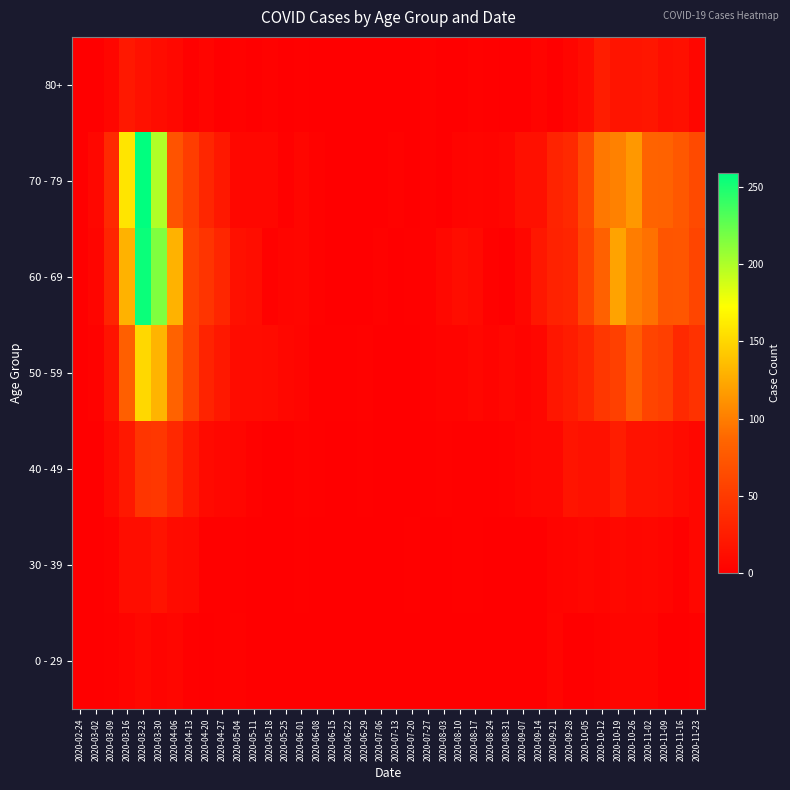

Reading left to right, list all the values displayed in this chart.

0 - 29: 2020-02-24=0	2020-03-02=0	2020-03-09=2	2020-03-16=4	2020-03-23=8	2020-03-30=4	2020-04-06=6	2020-04-13=2	2020-04-20=1	2020-04-27=2	2020-05-04=3	2020-05-11=1	2020-05-18=0	2020-05-25=0	2020-06-01=0	2020-06-08=0	2020-06-15=0	2020-06-22=1	2020-06-29=0	2020-07-06=0	2020-07-13=0	2020-07-20=1	2020-07-27=0	2020-08-03=1	2020-08-10=1	2020-08-17=0	2020-08-24=0	2020-08-31=0	2020-09-07=0	2020-09-14=1	2020-09-21=5	2020-09-28=0	2020-10-05=1	2020-10-12=3	2020-10-19=5	2020-10-26=5	2020-11-02=5	2020-11-09=1	2020-11-16=0	2020-11-23=2
30 - 39: 2020-02-24=0	2020-03-02=1	2020-03-09=3	2020-03-16=12	2020-03-23=12	2020-03-30=17	2020-04-06=10	2020-04-13=9	2020-04-20=2	2020-04-27=2	2020-05-04=2	2020-05-11=0	2020-05-18=1	2020-05-25=0	2020-06-01=2	2020-06-08=0	2020-06-15=0	2020-06-22=0	2020-06-29=0	2020-07-06=1	2020-07-13=0	2020-07-20=2	2020-07-27=0	2020-08-03=0	2020-08-10=2	2020-08-17=2	2020-08-24=0	2020-08-31=0	2020-09-07=1	2020-09-14=1	2020-09-21=4	2020-09-28=5	2020-10-05=7	2020-10-12=5	2020-10-19=8	2020-10-26=6	2020-11-02=7	2020-11-09=5	2020-11-16=2	2020-11-23=7
40 - 49: 2020-02-24=1	2020-03-02=1	2020-03-09=9	2020-03-16=21	2020-03-23=46	2020-03-30=47	2020-04-06=34	2020-04-13=20	2020-04-20=9	2020-04-27=7	2020-05-04=6	2020-05-11=3	2020-05-18=0	2020-05-25=1	2020-06-01=3	2020-06-08=2	2020-06-15=1	2020-06-22=1	2020-06-29=2	2020-07-06=1	2020-07-13=0	2020-07-20=1	2020-07-27=2	2020-08-03=3	2020-08-10=2	2020-08-17=2	2020-08-24=2	2020-08-31=3	2020-09-07=5	2020-09-14=7	2020-09-21=7	2020-09-28=18	2020-10-05=15	2020-10-12=15	2020-10-19=25	2020-10-26=16	2020-11-02=16	2020-11-09=14	2020-11-16=10	2020-11-23=7
50 - 59: 2020-02-24=1	2020-03-02=3	2020-03-09=17	2020-03-16=81	2020-03-23=151	2020-03-30=131	2020-04-06=83	2020-04-13=55	2020-04-20=30	2020-04-27=21	2020-05-04=11	2020-05-11=11	2020-05-18=10	2020-05-25=7	2020-06-01=5	2020-06-08=2	2020-06-15=2	2020-06-22=2	2020-06-29=3	2020-07-06=1	2020-07-13=0	2020-07-20=1	2020-07-27=3	2020-08-03=4	2020-08-10=4	2020-08-17=7	2020-08-24=4	2020-08-31=7	2020-09-07=4	2020-09-14=7	2020-09-21=19	2020-09-28=24	2020-10-05=33	2020-10-12=47	2020-10-19=55	2020-10-26=79	2020-11-02=58	2020-11-09=54	2020-11-16=35	2020-11-23=43
60 - 69: 2020-02-24=1	2020-03-02=5	2020-03-09=31	2020-03-16=130	2020-03-23=255	2020-03-30=216	2020-04-06=129	2020-04-13=56	2020-04-20=45	2020-04-27=33	2020-05-04=14	2020-05-11=12	2020-05-18=3	2020-05-25=5	2020-06-01=6	2020-06-08=3	2020-06-15=1	2020-06-22=0	2020-06-29=0	2020-07-06=3	2020-07-13=0	2020-07-20=2	2020-07-27=3	2020-08-03=8	2020-08-10=12	2020-08-17=9	2020-08-24=3	2020-08-31=1	2020-09-07=7	2020-09-14=20	2020-09-21=29	2020-09-28=32	2020-10-05=58	2020-10-12=82	2020-10-19=121	2020-10-26=100	2020-11-02=93	2020-11-09=72	2020-11-16=73	2020-11-23=59
70 - 79: 2020-02-24=1	2020-03-02=7	2020-03-09=35	2020-03-16=158	2020-03-23=259	2020-03-30=199	2020-04-06=71	2020-04-13=52	2020-04-20=33	2020-04-27=21	2020-05-04=7	2020-05-11=7	2020-05-18=7	2020-05-25=2	2020-06-01=6	2020-06-08=3	2020-06-15=1	2020-06-22=1	2020-06-29=0	2020-07-06=0	2020-07-13=3	2020-07-20=1	2020-07-27=3	2020-08-03=1	2020-08-10=4	2020-08-17=5	2020-08-24=4	2020-08-31=6	2020-09-07=14	2020-09-14=14	2020-09-21=30	2020-09-28=35	2020-10-05=62	2020-10-12=97	2020-10-19=102	2020-10-26=115	2020-11-02=84	2020-11-09=83	2020-11-16=75	2020-11-23=63
80+: 2020-02-24=0	2020-03-02=1	2020-03-09=6	2020-03-16=21	2020-03-23=15	2020-03-30=11	2020-04-06=8	2020-04-13=2	2020-04-20=5	2020-04-27=0	2020-05-04=3	2020-05-11=0	2020-05-18=3	2020-05-25=1	2020-06-01=2	2020-06-08=0	2020-06-15=1	2020-06-22=0	2020-06-29=0	2020-07-06=0	2020-07-13=0	2020-07-20=1	2020-07-27=3	2020-08-03=1	2020-08-10=1	2020-08-17=3	2020-08-24=2	2020-08-31=0	2020-09-07=0	2020-09-14=4	2020-09-21=1	2020-09-28=5	2020-10-05=11	2020-10-12=25	2020-10-19=18	2020-10-26=18	2020-11-02=19	2020-11-09=13	2020-11-16=14	2020-11-23=6